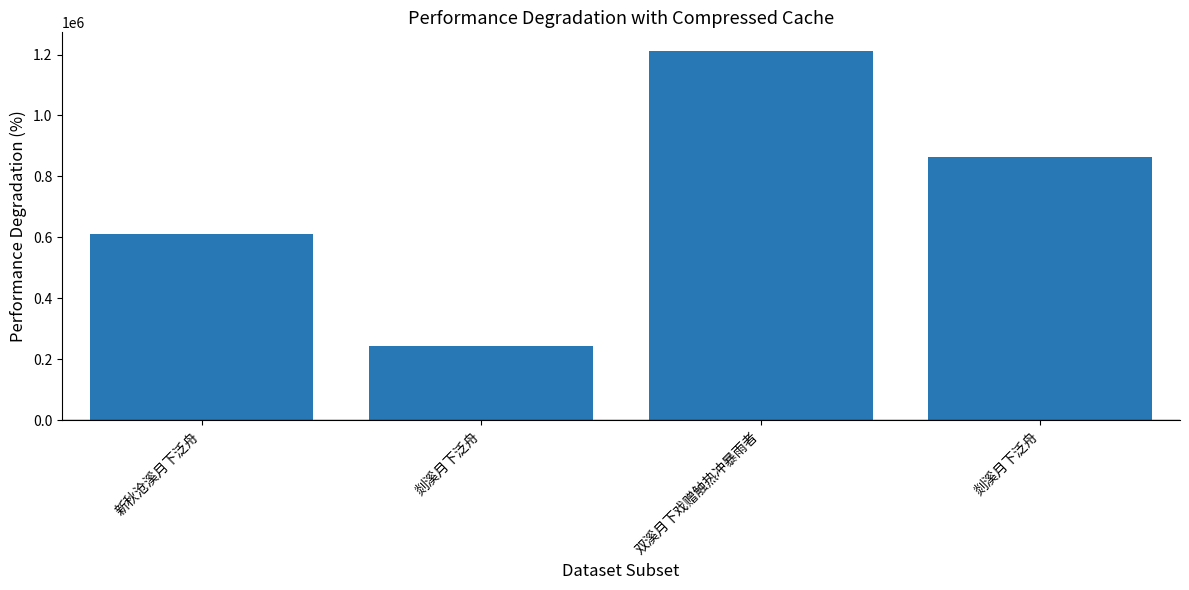

At which category does the chart reach its peak across all series?

双溪月下戏赠触热冲暴雨者